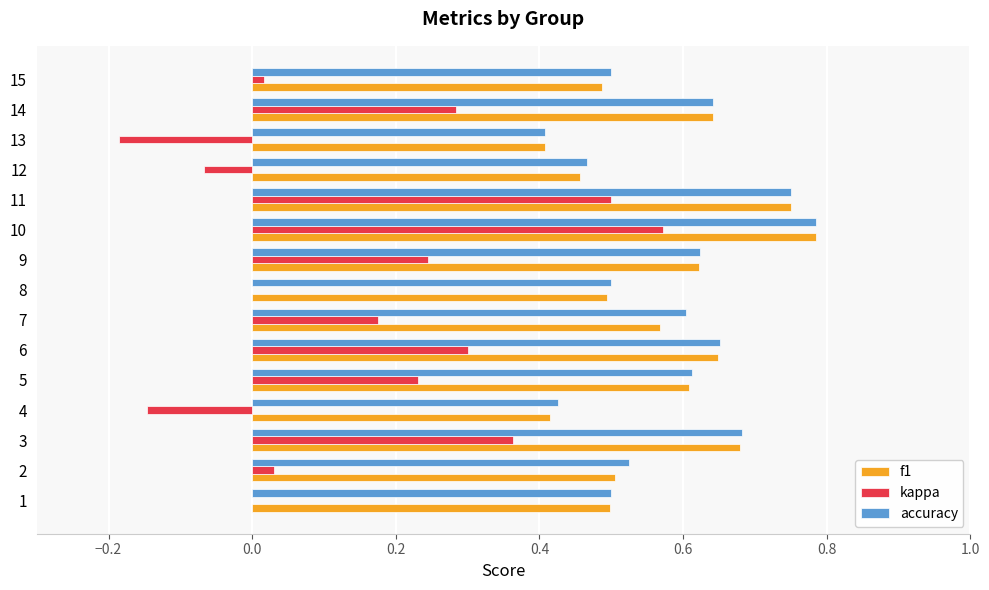

At which category does the chart reach its peak across all series?

10